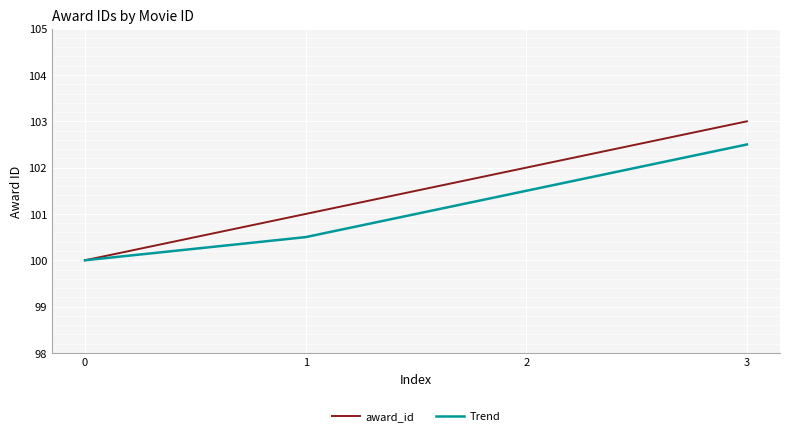

Reading right to left, what are all the values shown in this chart?

award_id: 3=103.0	2=102.0	1=101.0	0=100.0
Trend: 3=102.5	2=101.5	1=100.5	0=100.0